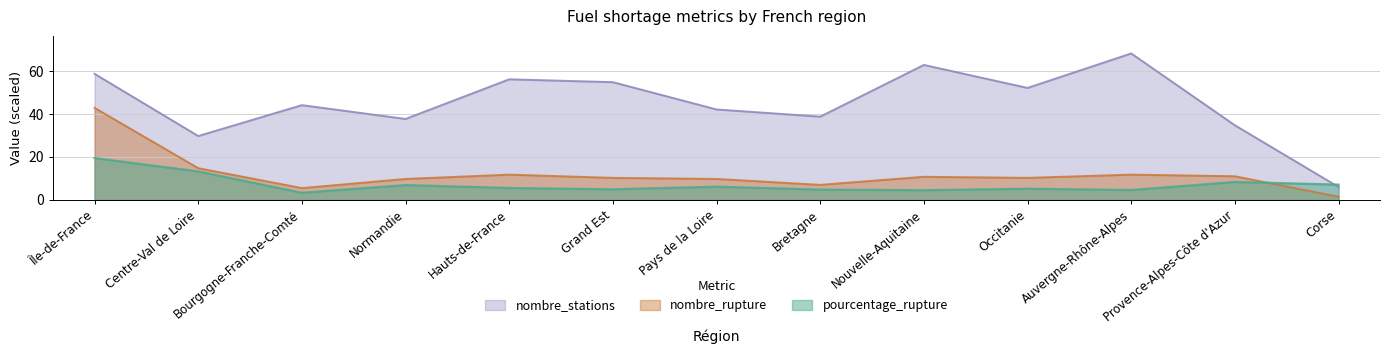

What is the lowest value of the nombre_stations series?

6.0